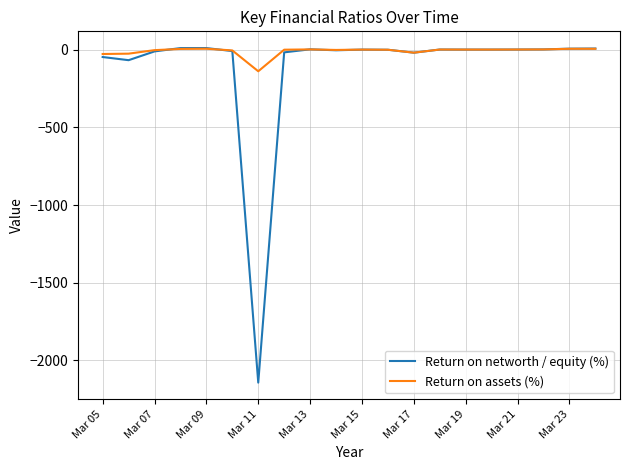

Does the chart have visible grid lines?

Yes